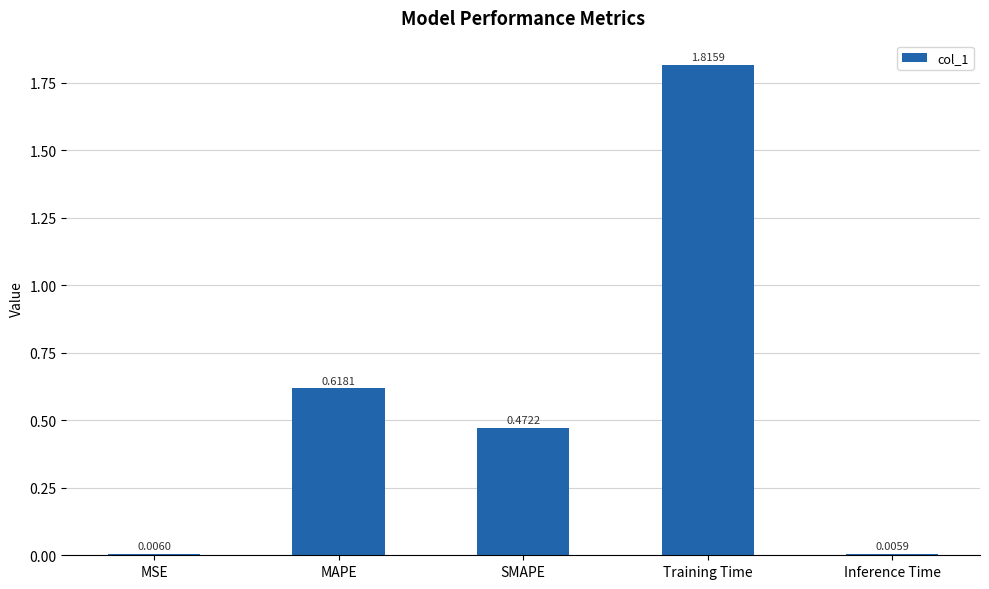

What is the sum of the values at SMAPE and Training Time?

2.3